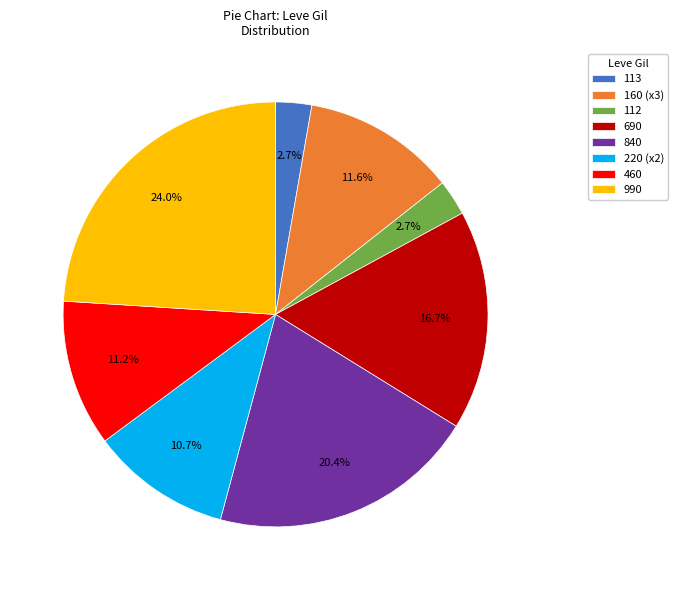

Combined, do 460 and 990 account for over 50%?

No